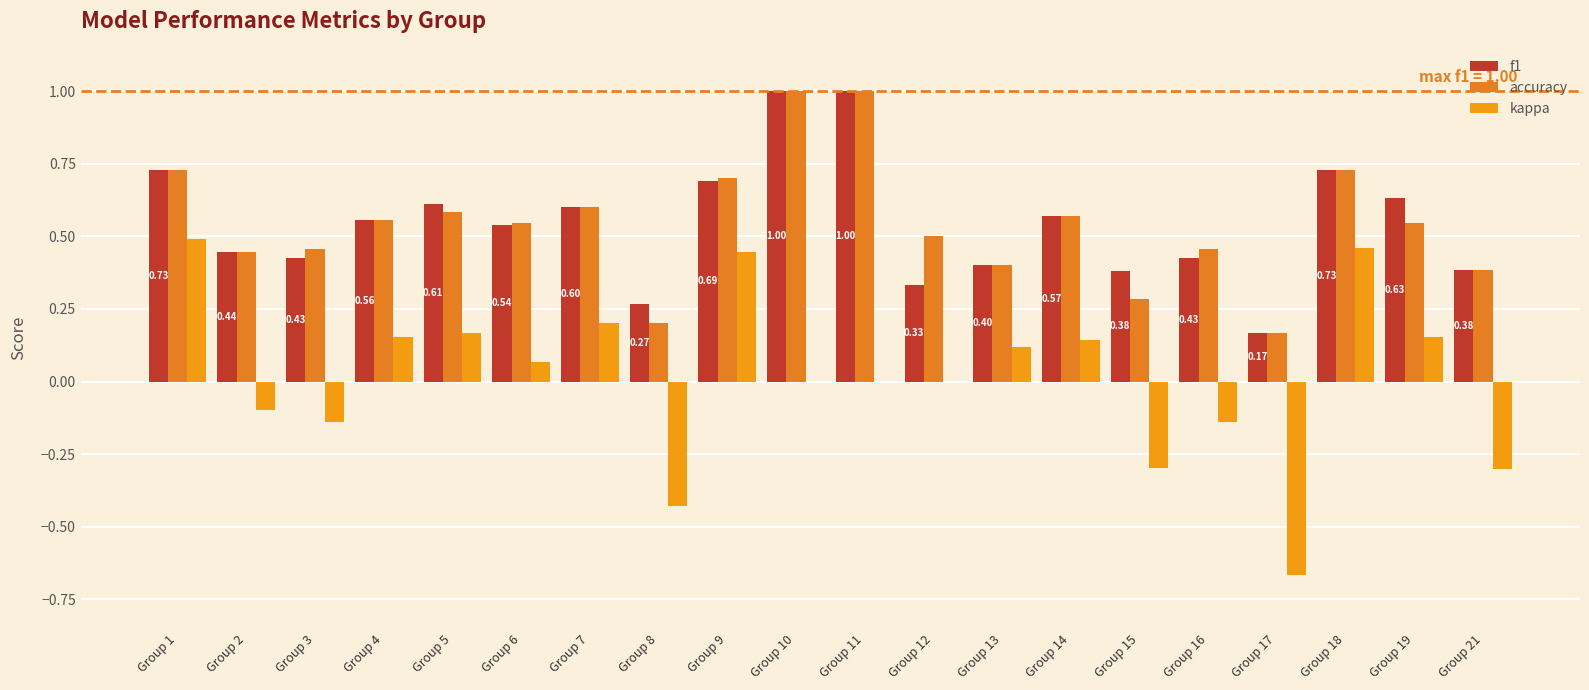

Does the chart contain stacked bars?

No